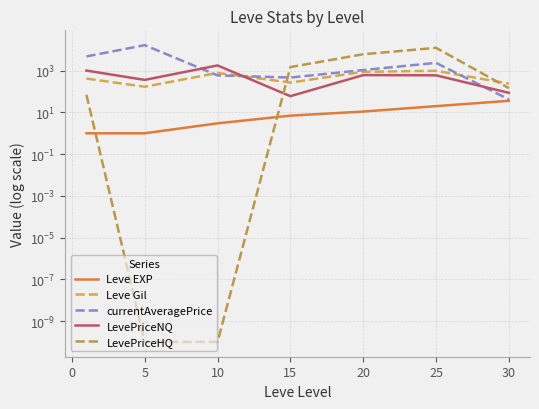

True or false: Leve Gil has more than 0 points higher than both neighbors.

True